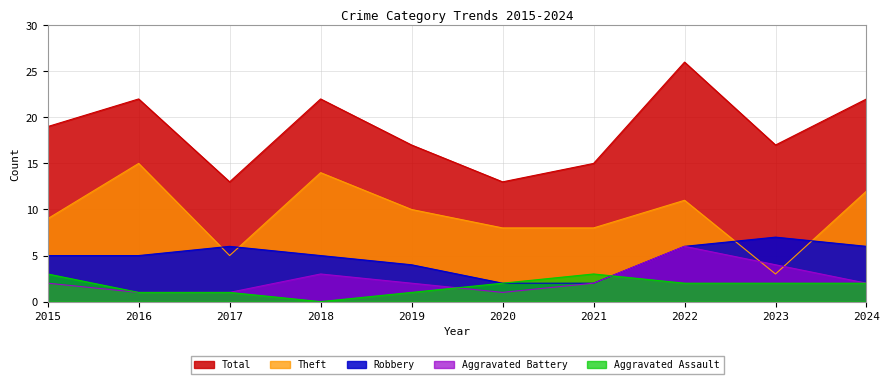

What is the value of the Total point at the 3rd from the left?

13